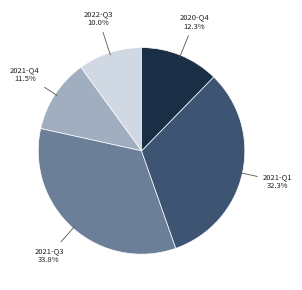

The 2021-Q1 slice represents 32% of the pie. True or false?

True